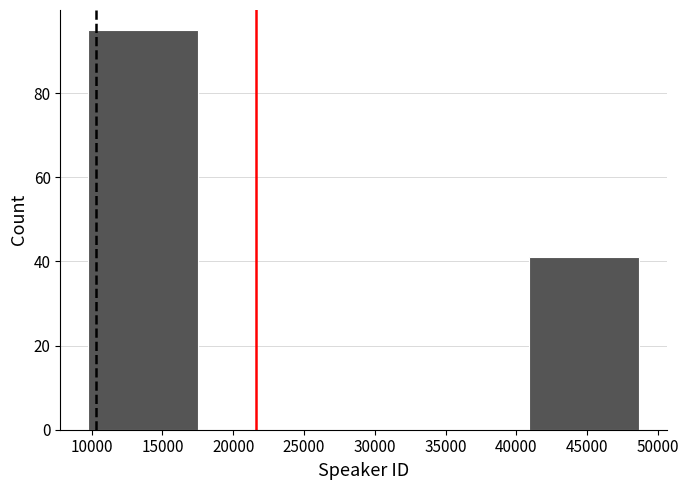

Reading left to right, transcribe this chart: for each bar, give the range it covers on the x-axis and its height. Neither the bar edges nor the heights are printed on the chart, so give them approximately, as read against the axes.

9500 to 17500: 96
17500 to 25500: 0
25500 to 33000: 0
33000 to 41000: 0
41000 to 48500: 42